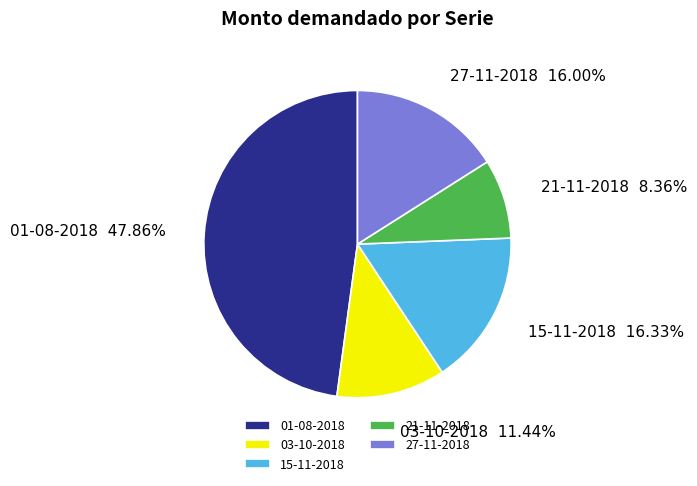

To the nearest percent, what percentage of the pie is 27-11-2018?

16%